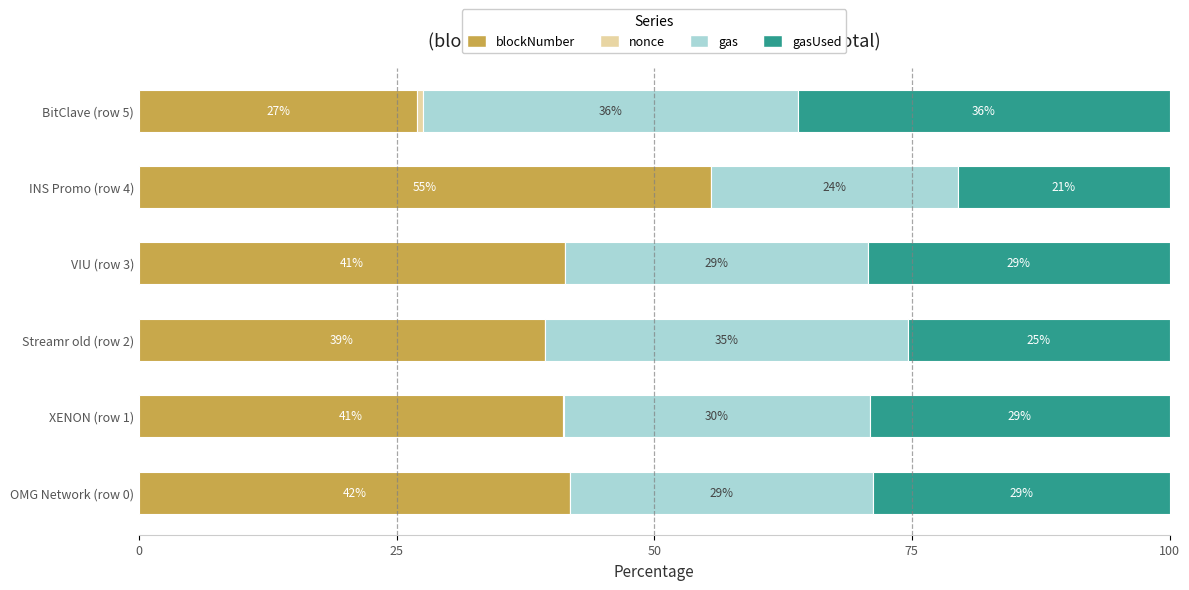

The value of blockNumber at OMG Network (row 0) is 24.0. True or false?

False